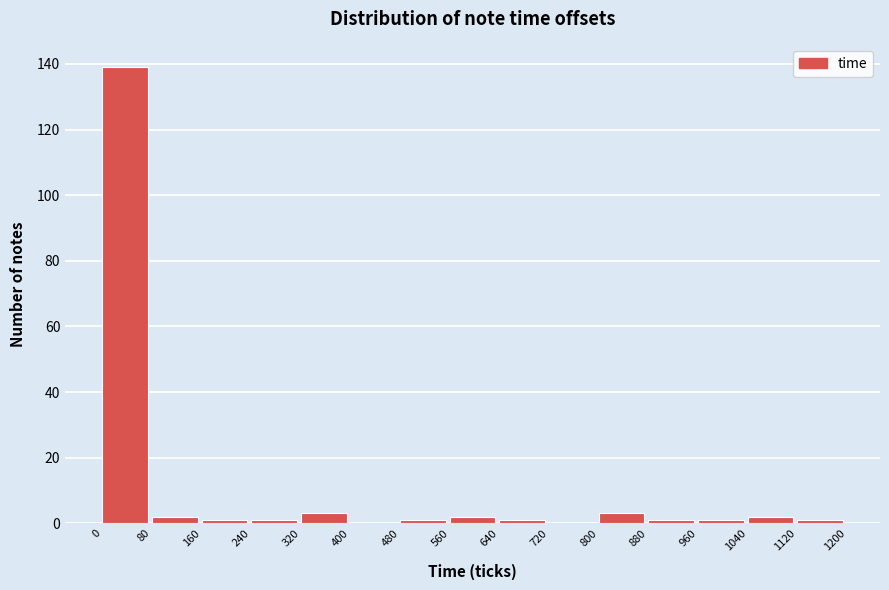

Reading left to right, list every bar in this chart as the range it spans on the x-axis followed by its height. The values are not printed on the chart, so give them approximately, as read against the axis.

0 to 80: 140
80 to 160: 2
160 to 240: under 2
240 to 320: under 2
320 to 400: 4
400 to 480: 0
480 to 560: under 2
560 to 640: 2
640 to 720: under 2
720 to 800: 0
800 to 880: 4
880 to 960: under 2
960 to 1040: under 2
1040 to 1120: 2
1120 to 1200: under 2